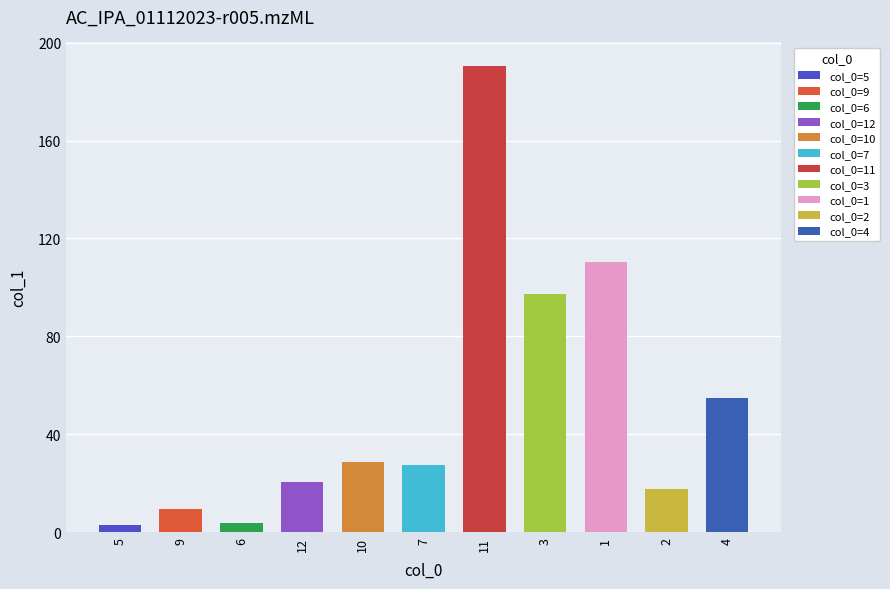

The chart shows a value of 97.2 at 3. True or false?

True